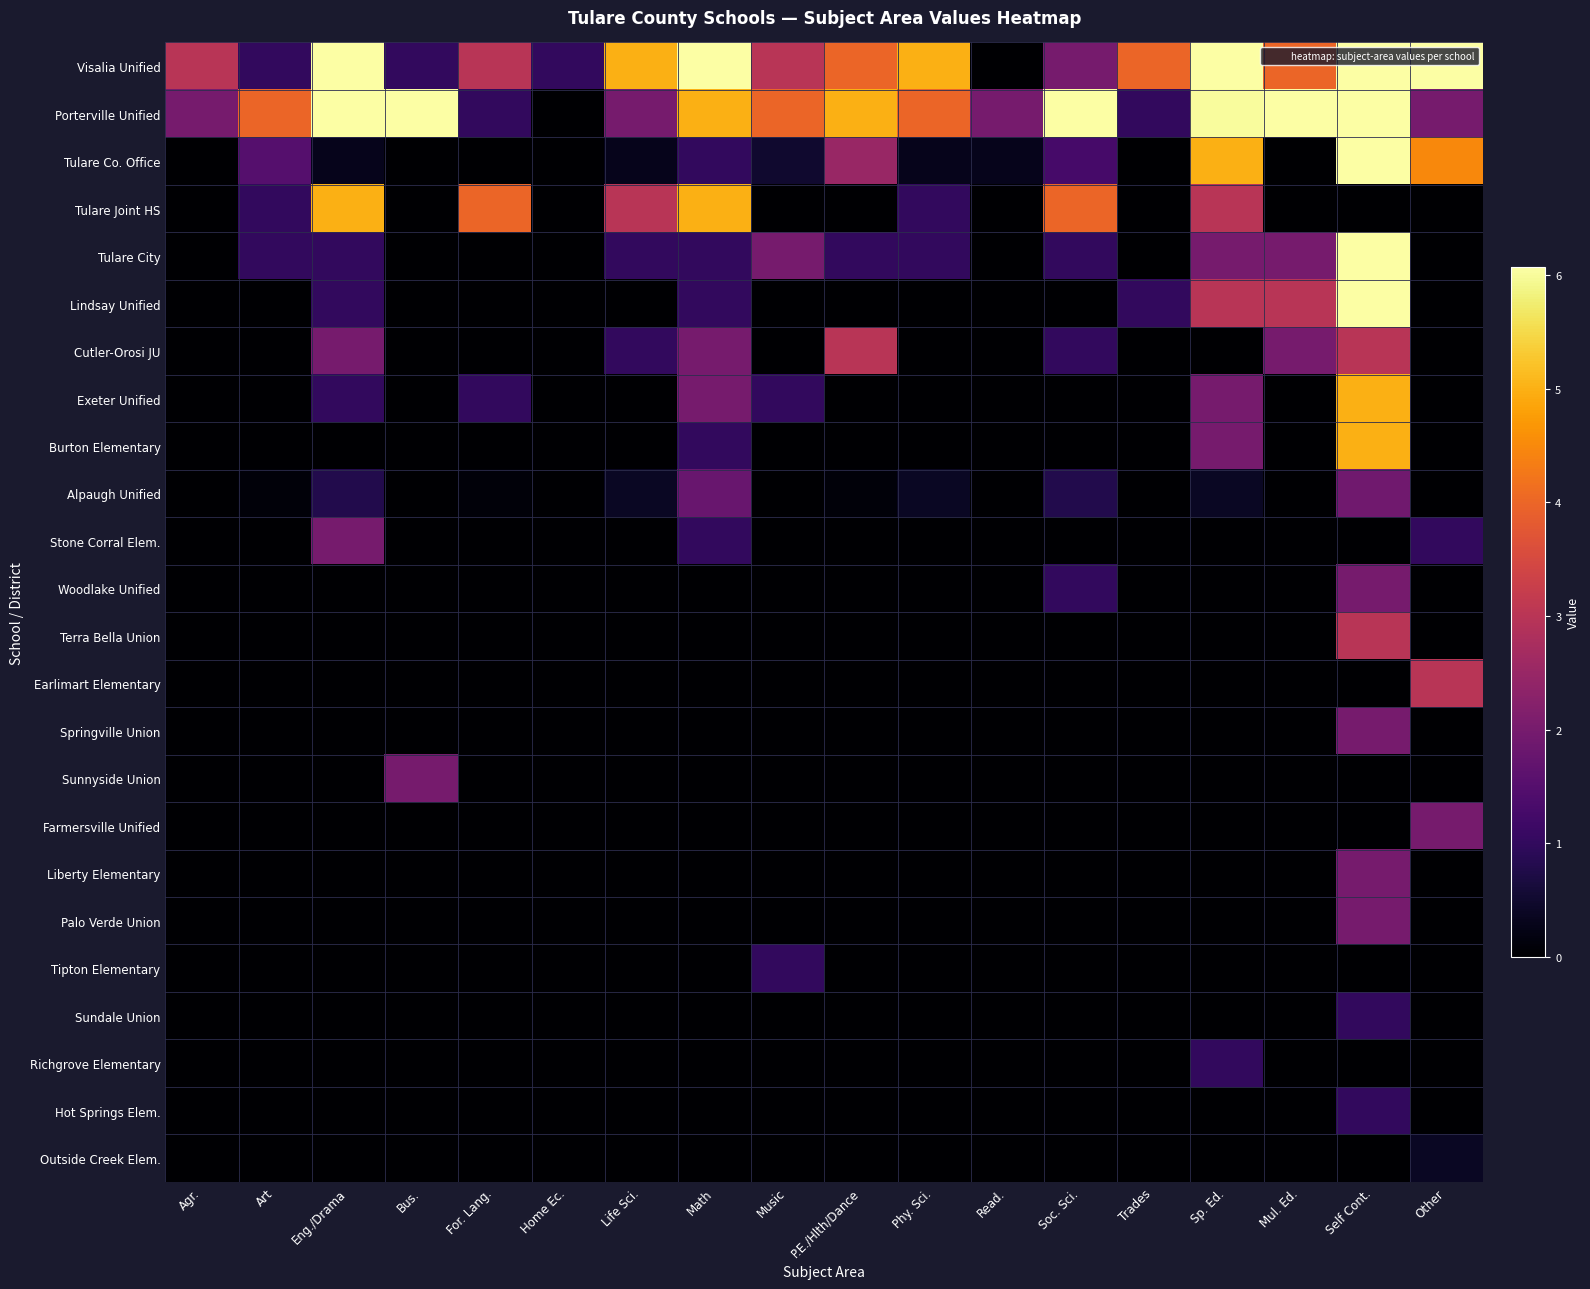

Reading left to right, transcribe all the data shown in this chart.

Visalia Unified: Agr.=3.0	Art=1.0	Eng./Drama=12.0	Bus.=1.0	For. Lang.=3.0	Home Ec.=1.0	Life Sci.=5.0	Math=10.0	Music=3.0	P.E./Hlth/Dance=4.0	Phy. Sci.=5.0	Read.=0.0	Soc. Sci.=2.0	Trades=4.0	Sp. Ed.=25.0	Mul. Ed.=4.0	Self Cont.=65.0	Other=15.0
Porterville Unified: Agr.=2.0	Art=4.0	Eng./Drama=9.0	Bus.=10.0	For. Lang.=1.0	Home Ec.=0.0	Life Sci.=2.0	Math=5.0	Music=4.0	P.E./Hlth/Dance=5.0	Phy. Sci.=4.0	Read.=2.0	Soc. Sci.=8.0	Trades=1.0	Sp. Ed.=6.0	Mul. Ed.=7.0	Self Cont.=25.0	Other=2.0
Tulare Co. Office: Agr.=0.0	Art=1.5	Eng./Drama=0.3	Bus.=0.0	For. Lang.=0.0	Home Ec.=0.0	Life Sci.=0.3	Math=1.0	Music=0.5	P.E./Hlth/Dance=2.5	Phy. Sci.=0.3	Read.=0.3	Soc. Sci.=1.3	Trades=0.0	Sp. Ed.=5.0	Mul. Ed.=0.0	Self Cont.=24.0	Other=4.5
Tulare Joint HS: Agr.=0.0	Art=1.0	Eng./Drama=5.0	Bus.=0.0	For. Lang.=4.0	Home Ec.=0.0	Life Sci.=3.0	Math=5.0	Music=0.0	P.E./Hlth/Dance=0.0	Phy. Sci.=1.0	Read.=0.0	Soc. Sci.=4.0	Trades=0.0	Sp. Ed.=3.0	Mul. Ed.=0.0	Self Cont.=0.0	Other=0.0
Tulare City: Agr.=0.0	Art=1.0	Eng./Drama=1.0	Bus.=0.0	For. Lang.=0.0	Home Ec.=0.0	Life Sci.=1.0	Math=1.0	Music=2.0	P.E./Hlth/Dance=1.0	Phy. Sci.=1.0	Read.=0.0	Soc. Sci.=1.0	Trades=0.0	Sp. Ed.=2.0	Mul. Ed.=2.0	Self Cont.=10.0	Other=0.0
Lindsay Unified: Agr.=0.0	Art=0.0	Eng./Drama=1.0	Bus.=0.0	For. Lang.=0.0	Home Ec.=0.0	Life Sci.=0.0	Math=1.0	Music=0.0	P.E./Hlth/Dance=0.0	Phy. Sci.=0.0	Read.=0.0	Soc. Sci.=0.0	Trades=1.0	Sp. Ed.=3.0	Mul. Ed.=3.0	Self Cont.=10.0	Other=0.0
Cutler-Orosi JU: Agr.=0.0	Art=0.0	Eng./Drama=2.0	Bus.=0.0	For. Lang.=0.0	Home Ec.=0.0	Life Sci.=1.0	Math=2.0	Music=0.0	P.E./Hlth/Dance=3.0	Phy. Sci.=0.0	Read.=0.0	Soc. Sci.=1.0	Trades=0.0	Sp. Ed.=0.0	Mul. Ed.=2.0	Self Cont.=3.0	Other=0.0
Exeter Unified: Agr.=0.0	Art=0.0	Eng./Drama=1.0	Bus.=0.0	For. Lang.=1.0	Home Ec.=0.0	Life Sci.=0.0	Math=2.0	Music=1.0	P.E./Hlth/Dance=0.0	Phy. Sci.=0.0	Read.=0.0	Soc. Sci.=0.0	Trades=0.0	Sp. Ed.=2.0	Mul. Ed.=0.0	Self Cont.=5.0	Other=0.0
Burton Elementary: Agr.=0.0	Art=0.0	Eng./Drama=0.0	Bus.=0.0	For. Lang.=0.0	Home Ec.=0.0	Life Sci.=0.0	Math=1.0	Music=0.0	P.E./Hlth/Dance=0.0	Phy. Sci.=0.0	Read.=0.0	Soc. Sci.=0.0	Trades=0.0	Sp. Ed.=2.0	Mul. Ed.=0.0	Self Cont.=5.0	Other=0.0
Alpaugh Unified: Agr.=0.0	Art=0.1	Eng./Drama=0.8	Bus.=0.0	For. Lang.=0.1	Home Ec.=0.0	Life Sci.=0.4	Math=1.8	Music=0.0	P.E./Hlth/Dance=0.1	Phy. Sci.=0.4	Read.=0.0	Soc. Sci.=0.8	Trades=0.0	Sp. Ed.=0.4	Mul. Ed.=0.0	Self Cont.=1.9	Other=0.0
Stone Corral Elem.: Agr.=0.0	Art=0.0	Eng./Drama=2.0	Bus.=0.0	For. Lang.=0.0	Home Ec.=0.0	Life Sci.=0.0	Math=1.0	Music=0.0	P.E./Hlth/Dance=0.0	Phy. Sci.=0.0	Read.=0.0	Soc. Sci.=0.0	Trades=0.0	Sp. Ed.=0.0	Mul. Ed.=0.0	Self Cont.=0.0	Other=1.0
Woodlake Unified: Agr.=0.0	Art=0.0	Eng./Drama=0.0	Bus.=0.0	For. Lang.=0.0	Home Ec.=0.0	Life Sci.=0.0	Math=0.0	Music=0.0	P.E./Hlth/Dance=0.0	Phy. Sci.=0.0	Read.=0.0	Soc. Sci.=1.0	Trades=0.0	Sp. Ed.=0.0	Mul. Ed.=0.0	Self Cont.=2.0	Other=0.0
Terra Bella Union: Agr.=0.0	Art=0.0	Eng./Drama=0.0	Bus.=0.0	For. Lang.=0.0	Home Ec.=0.0	Life Sci.=0.0	Math=0.0	Music=0.0	P.E./Hlth/Dance=0.0	Phy. Sci.=0.0	Read.=0.0	Soc. Sci.=0.0	Trades=0.0	Sp. Ed.=0.0	Mul. Ed.=0.0	Self Cont.=3.0	Other=0.0
Earlimart Elementary: Agr.=0.0	Art=0.0	Eng./Drama=0.0	Bus.=0.0	For. Lang.=0.0	Home Ec.=0.0	Life Sci.=0.0	Math=0.0	Music=0.0	P.E./Hlth/Dance=0.0	Phy. Sci.=0.0	Read.=0.0	Soc. Sci.=0.0	Trades=0.0	Sp. Ed.=0.0	Mul. Ed.=0.0	Self Cont.=0.0	Other=3.0
Springville Union: Agr.=0.0	Art=0.0	Eng./Drama=0.0	Bus.=0.0	For. Lang.=0.0	Home Ec.=0.0	Life Sci.=0.0	Math=0.0	Music=0.0	P.E./Hlth/Dance=0.0	Phy. Sci.=0.0	Read.=0.0	Soc. Sci.=0.0	Trades=0.0	Sp. Ed.=0.0	Mul. Ed.=0.0	Self Cont.=2.0	Other=0.0
Sunnyside Union: Agr.=0.0	Art=0.0	Eng./Drama=0.0	Bus.=2.0	For. Lang.=0.0	Home Ec.=0.0	Life Sci.=0.0	Math=0.0	Music=0.0	P.E./Hlth/Dance=0.0	Phy. Sci.=0.0	Read.=0.0	Soc. Sci.=0.0	Trades=0.0	Sp. Ed.=0.0	Mul. Ed.=0.0	Self Cont.=0.0	Other=0.0
Farmersville Unified: Agr.=0.0	Art=0.0	Eng./Drama=0.0	Bus.=0.0	For. Lang.=0.0	Home Ec.=0.0	Life Sci.=0.0	Math=0.0	Music=0.0	P.E./Hlth/Dance=0.0	Phy. Sci.=0.0	Read.=0.0	Soc. Sci.=0.0	Trades=0.0	Sp. Ed.=0.0	Mul. Ed.=0.0	Self Cont.=0.0	Other=2.0
Liberty Elementary: Agr.=0.0	Art=0.0	Eng./Drama=0.0	Bus.=0.0	For. Lang.=0.0	Home Ec.=0.0	Life Sci.=0.0	Math=0.0	Music=0.0	P.E./Hlth/Dance=0.0	Phy. Sci.=0.0	Read.=0.0	Soc. Sci.=0.0	Trades=0.0	Sp. Ed.=0.0	Mul. Ed.=0.0	Self Cont.=2.0	Other=0.0
Palo Verde Union: Agr.=0.0	Art=0.0	Eng./Drama=0.0	Bus.=0.0	For. Lang.=0.0	Home Ec.=0.0	Life Sci.=0.0	Math=0.0	Music=0.0	P.E./Hlth/Dance=0.0	Phy. Sci.=0.0	Read.=0.0	Soc. Sci.=0.0	Trades=0.0	Sp. Ed.=0.0	Mul. Ed.=0.0	Self Cont.=2.0	Other=0.0
Tipton Elementary: Agr.=0.0	Art=0.0	Eng./Drama=0.0	Bus.=0.0	For. Lang.=0.0	Home Ec.=0.0	Life Sci.=0.0	Math=0.0	Music=1.0	P.E./Hlth/Dance=0.0	Phy. Sci.=0.0	Read.=0.0	Soc. Sci.=0.0	Trades=0.0	Sp. Ed.=0.0	Mul. Ed.=0.0	Self Cont.=0.0	Other=0.0
Sundale Union: Agr.=0.0	Art=0.0	Eng./Drama=0.0	Bus.=0.0	For. Lang.=0.0	Home Ec.=0.0	Life Sci.=0.0	Math=0.0	Music=0.0	P.E./Hlth/Dance=0.0	Phy. Sci.=0.0	Read.=0.0	Soc. Sci.=0.0	Trades=0.0	Sp. Ed.=0.0	Mul. Ed.=0.0	Self Cont.=1.0	Other=0.0
Richgrove Elementary: Agr.=0.0	Art=0.0	Eng./Drama=0.0	Bus.=0.0	For. Lang.=0.0	Home Ec.=0.0	Life Sci.=0.0	Math=0.0	Music=0.0	P.E./Hlth/Dance=0.0	Phy. Sci.=0.0	Read.=0.0	Soc. Sci.=0.0	Trades=0.0	Sp. Ed.=1.0	Mul. Ed.=0.0	Self Cont.=0.0	Other=0.0
Hot Springs Elem.: Agr.=0.0	Art=0.0	Eng./Drama=0.0	Bus.=0.0	For. Lang.=0.0	Home Ec.=0.0	Life Sci.=0.0	Math=0.0	Music=0.0	P.E./Hlth/Dance=0.0	Phy. Sci.=0.0	Read.=0.0	Soc. Sci.=0.0	Trades=0.0	Sp. Ed.=0.0	Mul. Ed.=0.0	Self Cont.=1.0	Other=0.0
Outside Creek Elem.: Agr.=0.0	Art=0.0	Eng./Drama=0.0	Bus.=0.0	For. Lang.=0.0	Home Ec.=0.0	Life Sci.=0.0	Math=0.0	Music=0.0	P.E./Hlth/Dance=0.0	Phy. Sci.=0.0	Read.=0.0	Soc. Sci.=0.0	Trades=0.0	Sp. Ed.=0.0	Mul. Ed.=0.0	Self Cont.=0.0	Other=0.4